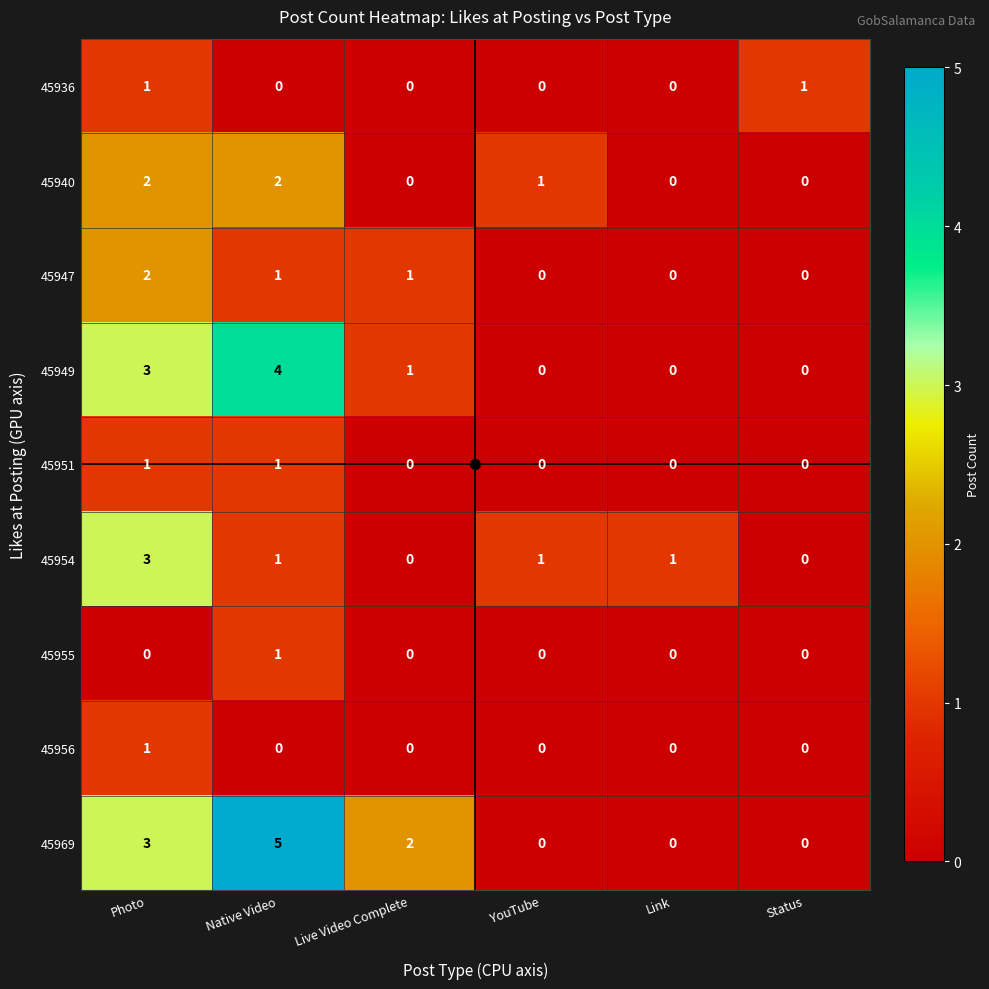

At which category is the sum across all series the highest?

Photo